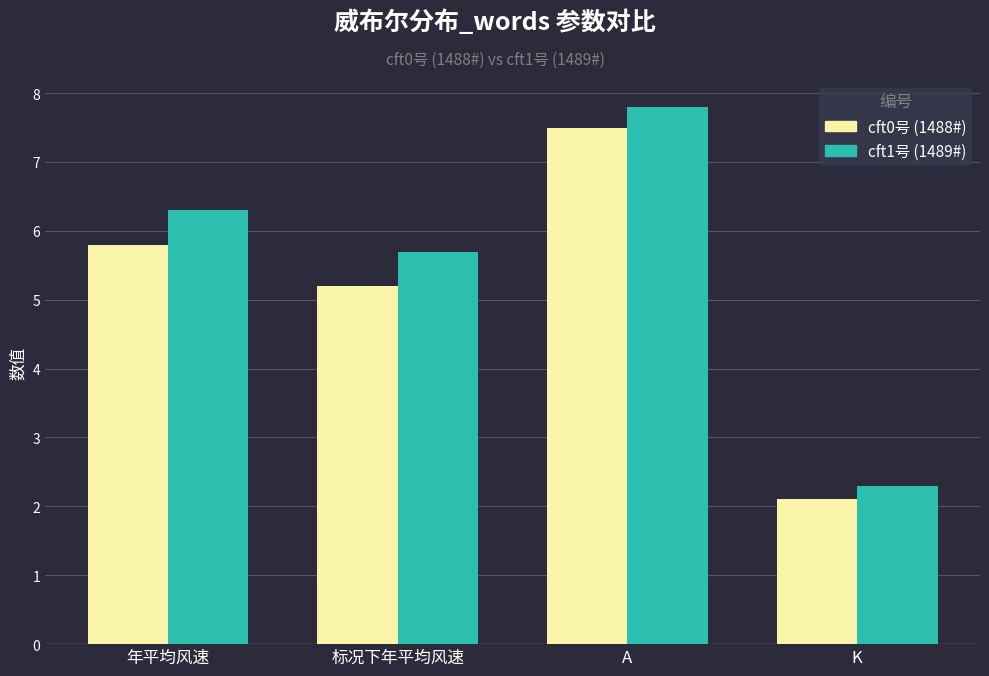

What is the total value across all series at 年平均风速?

12.1